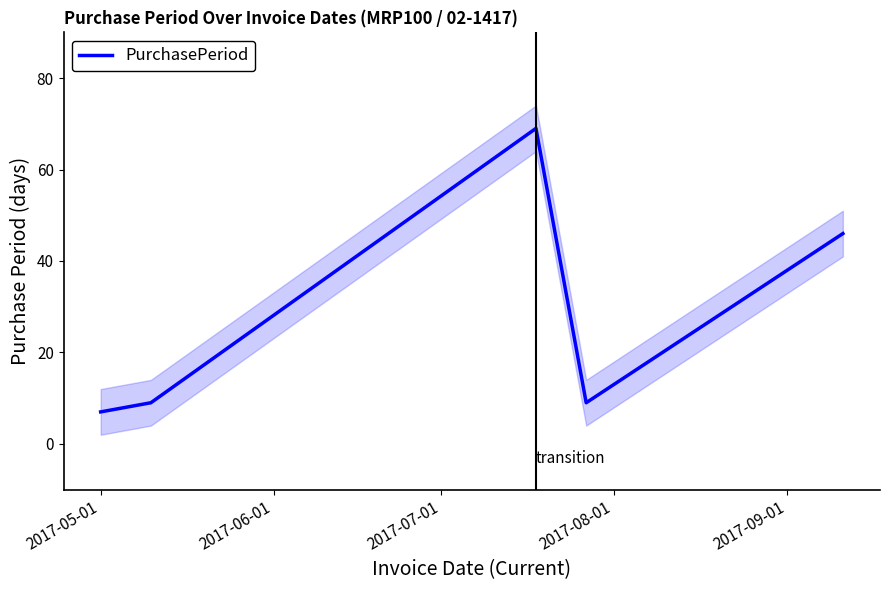

What is the average value?

28